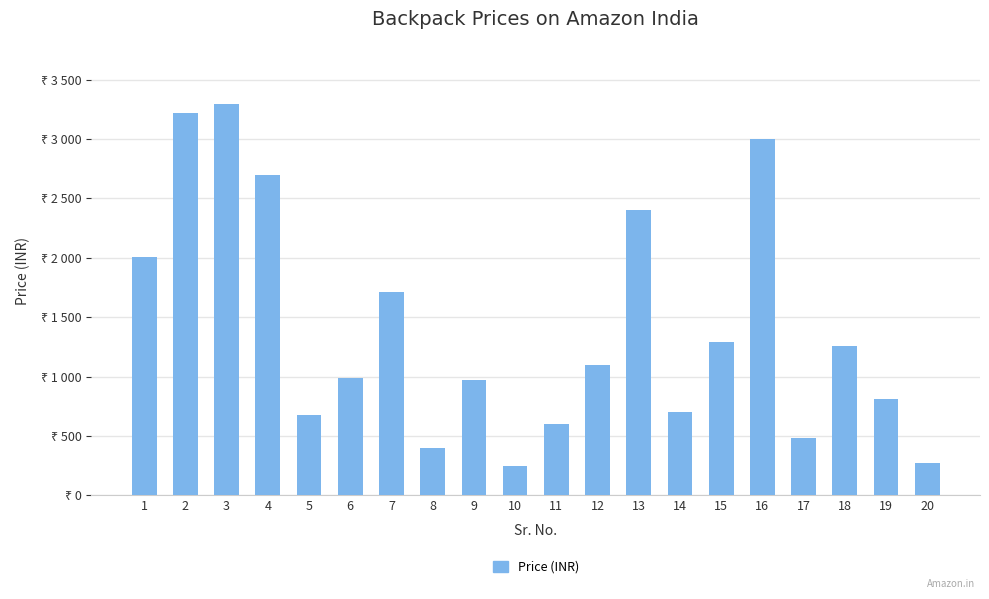

What is the difference between the second highest and second lowest values?

2950